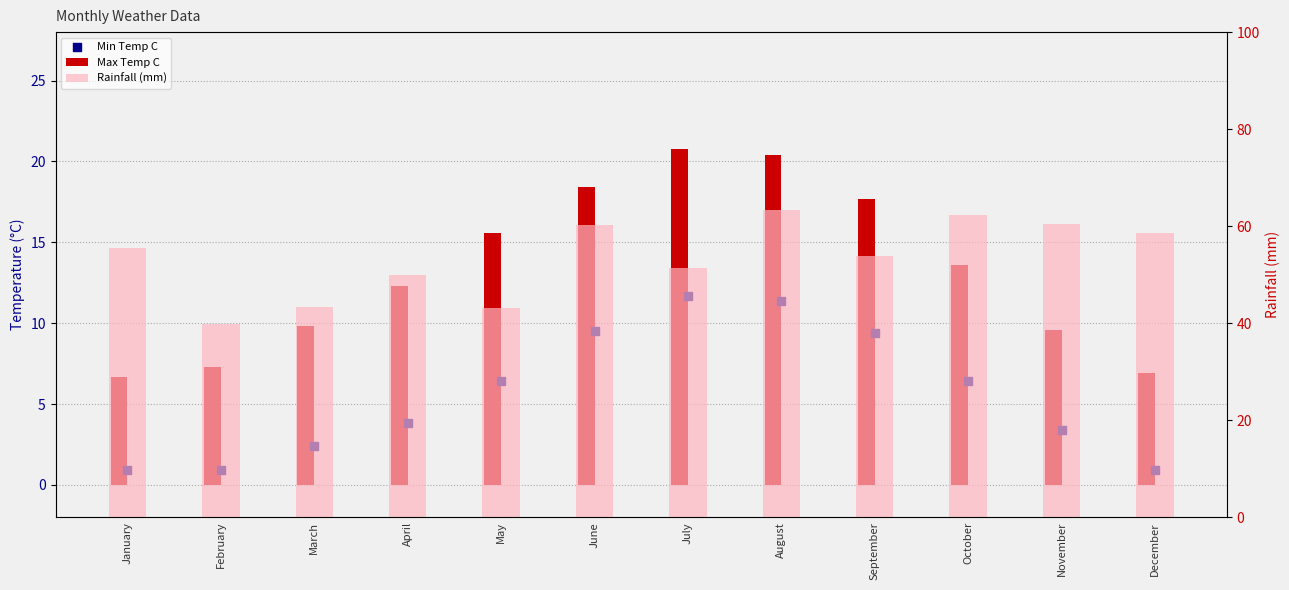

Which series has the widest spread of Y values?

Rainfall (mm)